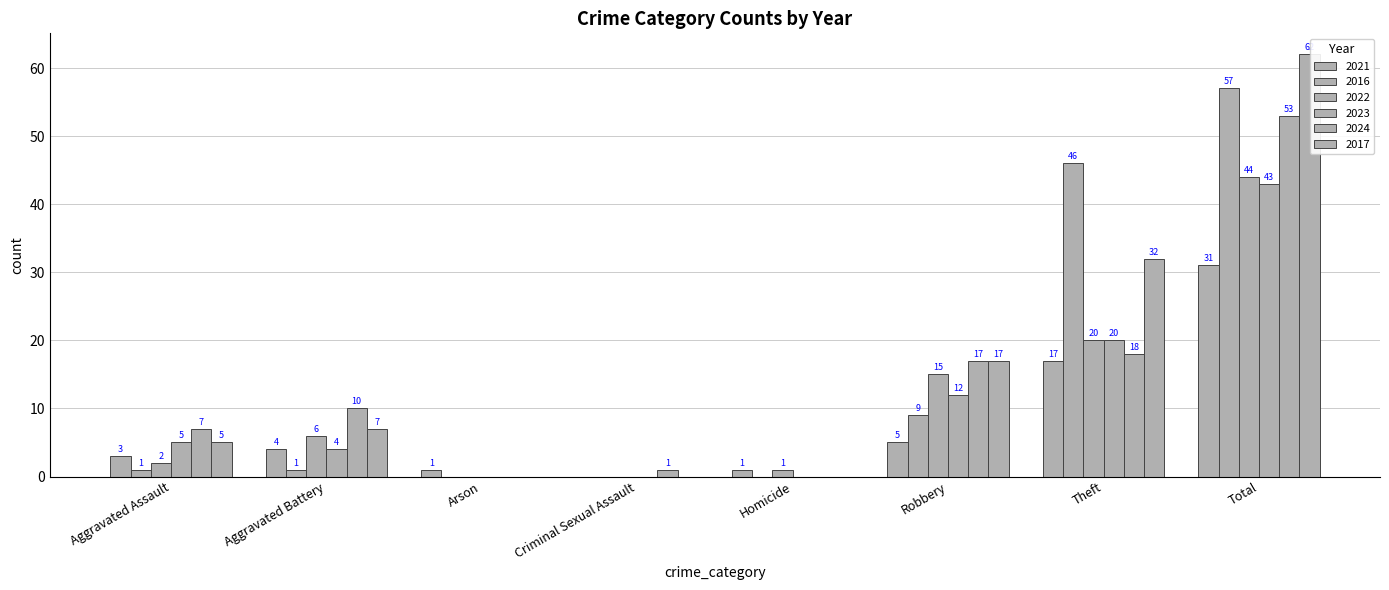

At which category is the sum across all series the highest?

Total